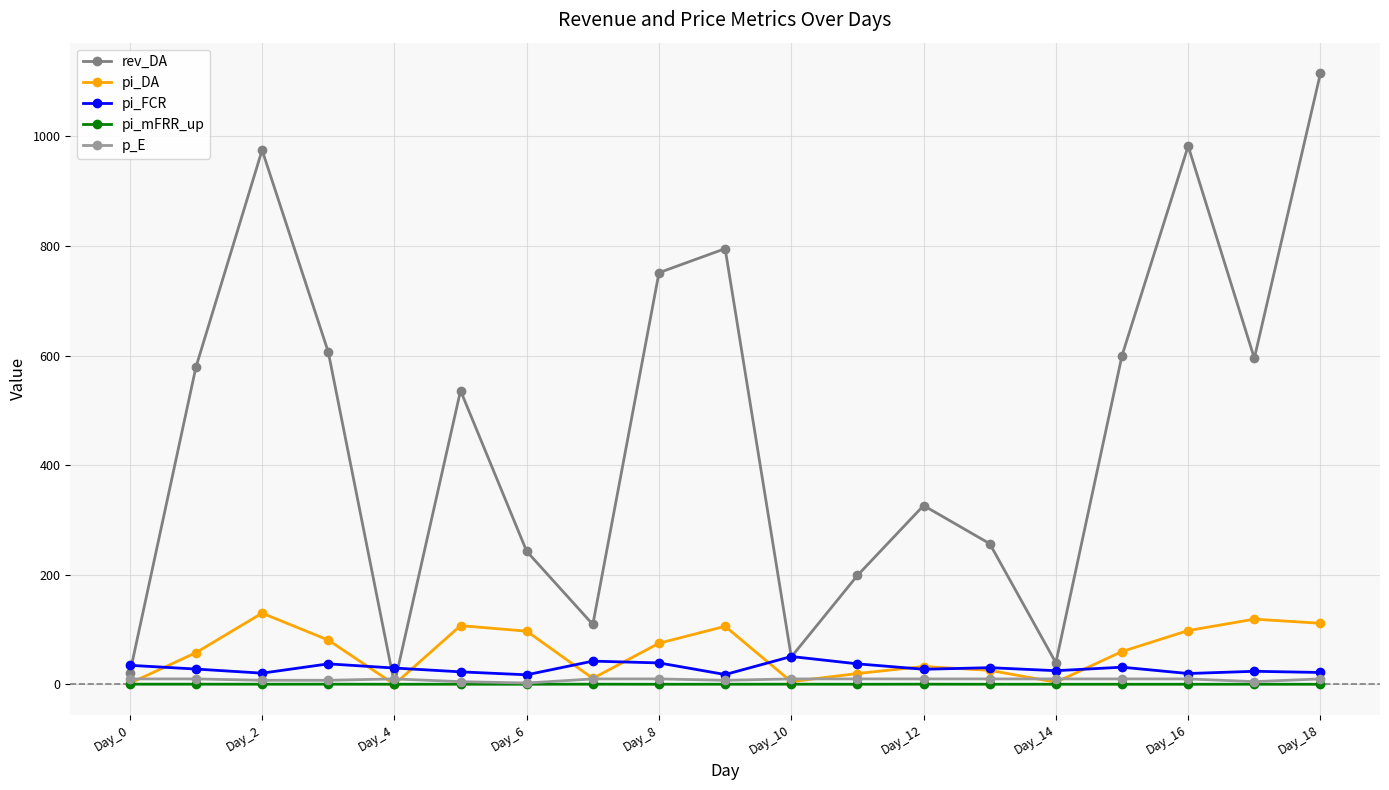

Which series has the largest total across all categories?

rev_DA